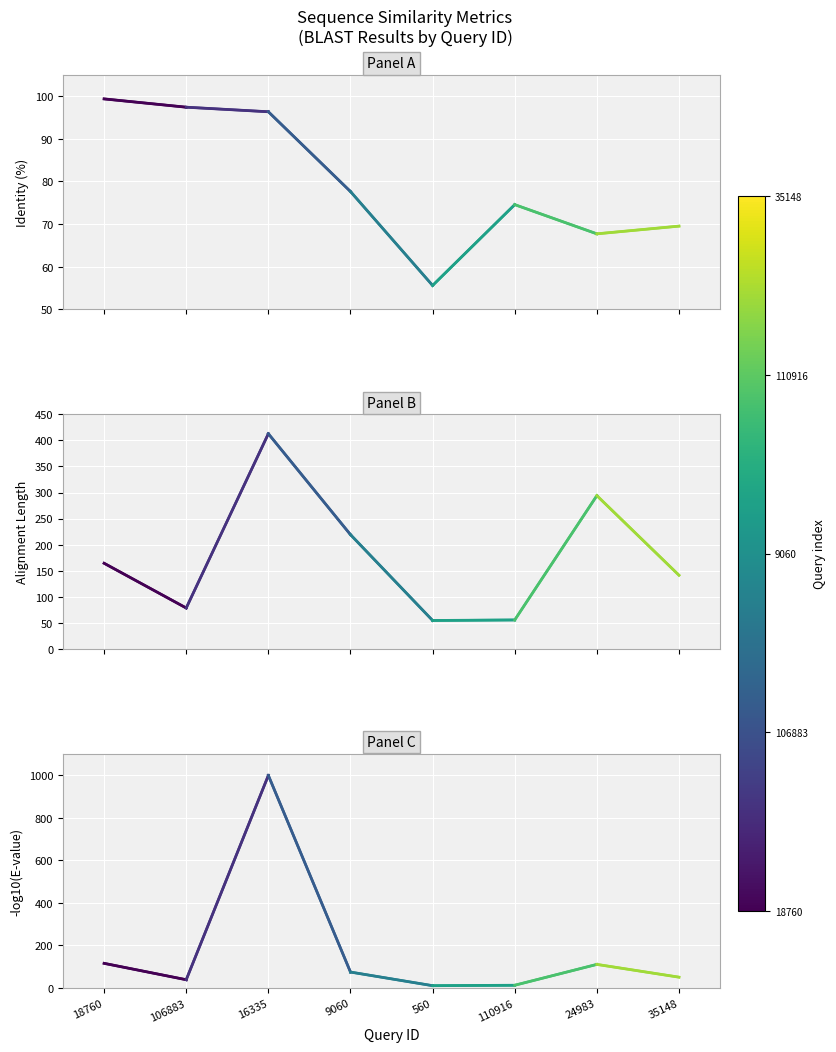

What is the sum of all Alignment Length values?

1418.0